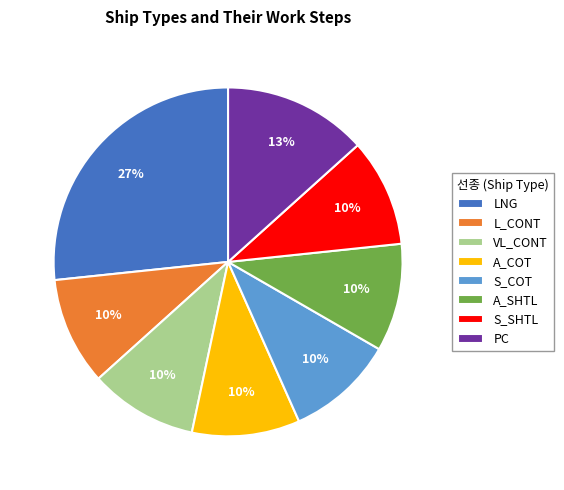

Between LNG and L_CONT, which is larger?

LNG